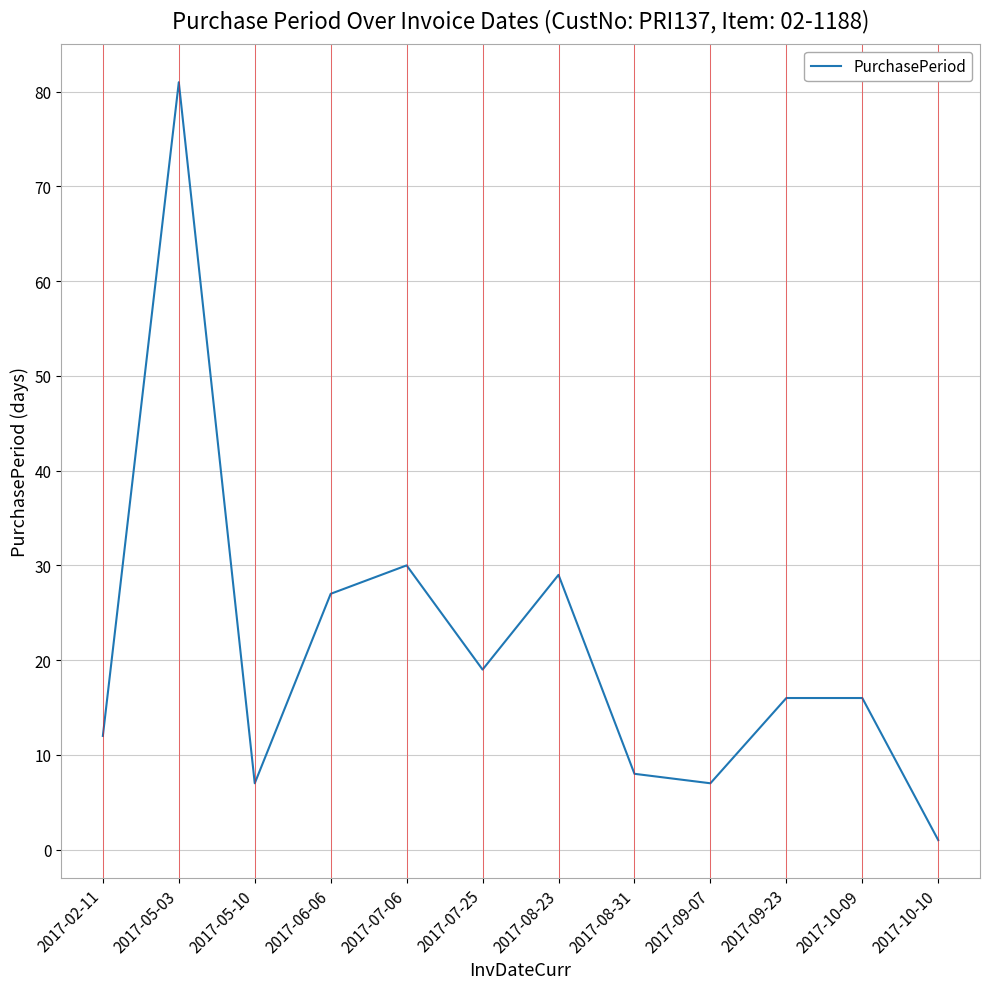

Between 2017-08-31 and 2017-02-11, which is larger?

2017-02-11